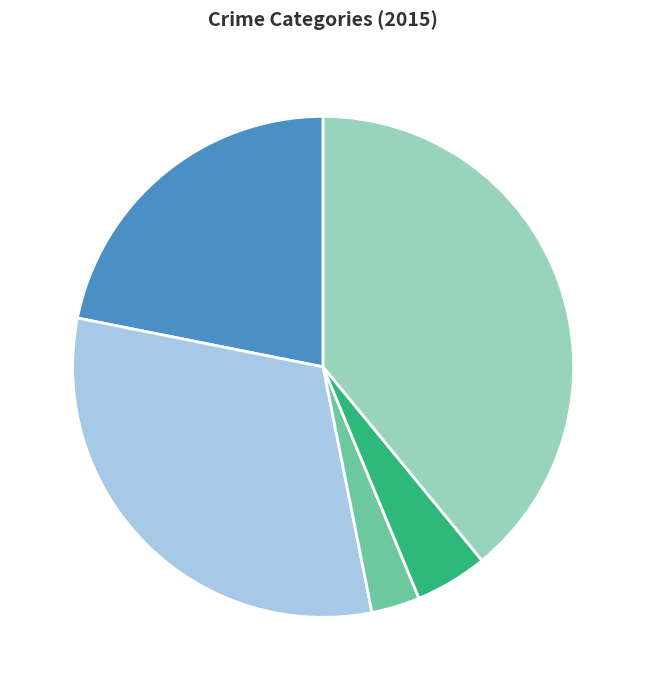

Rank the categories by value from lowest to highest.

Criminal Sexual Assault, Homicide, Aggravated Assault, Aggravated Battery, Robbery